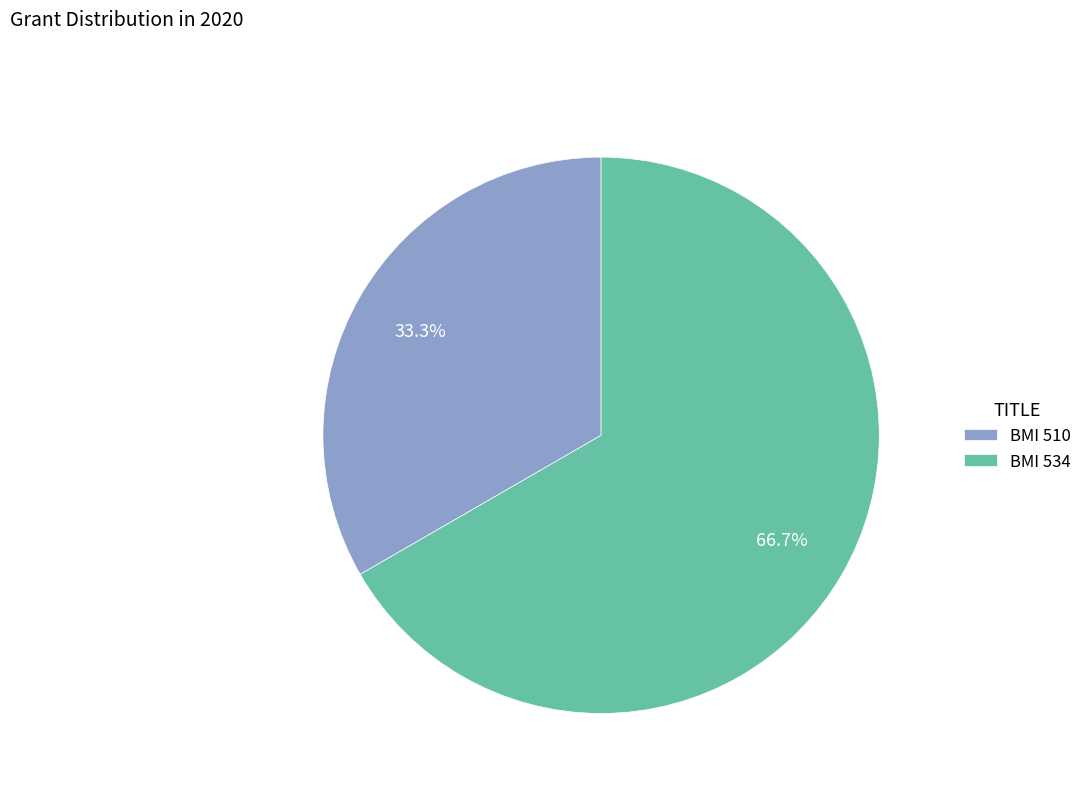

To the nearest percent, what is the combined percentage of BMI 510 and BMI 534?

100%